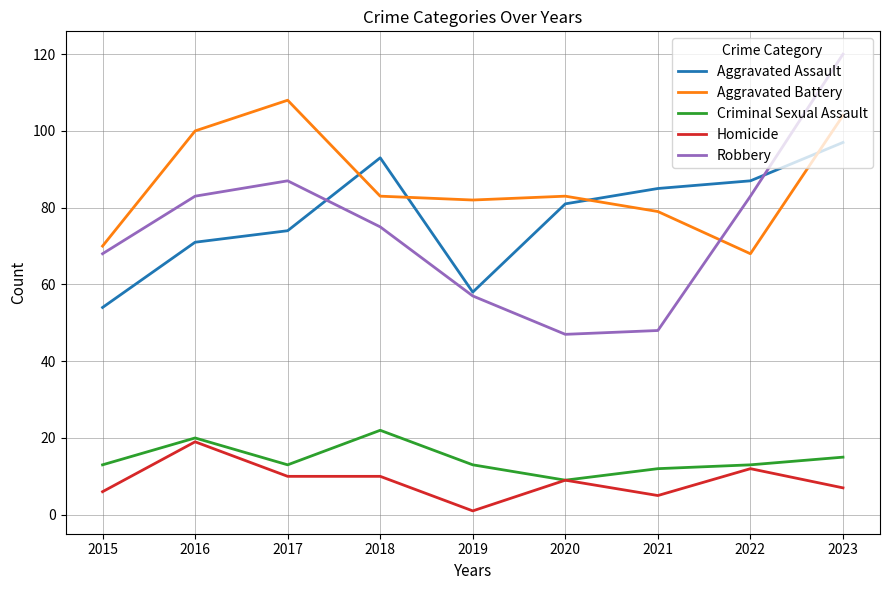

Count the number of categories in the chart.

9